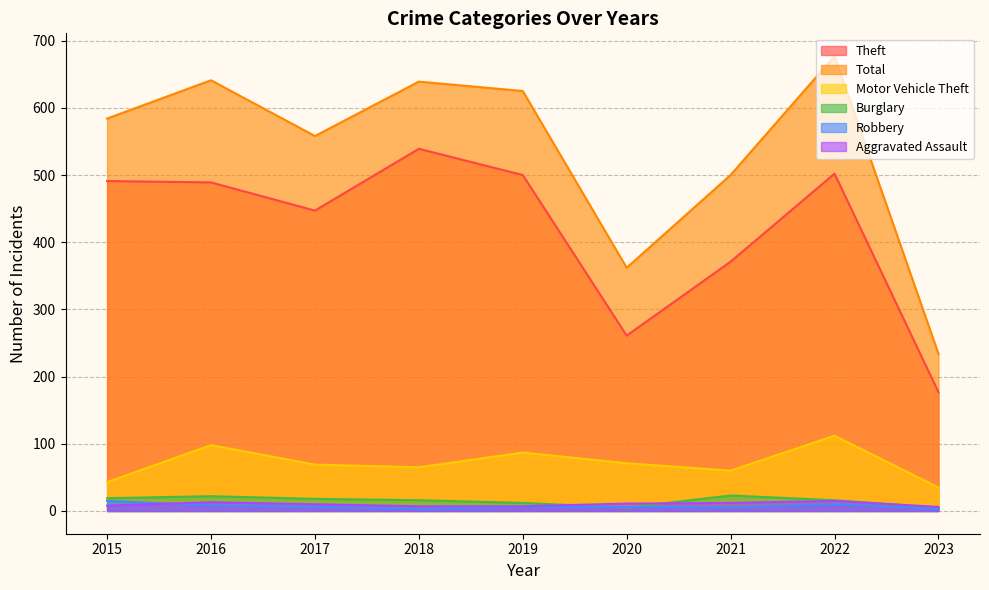

What are all the series names shown in the legend?

Theft, Total, Motor Vehicle Theft, Burglary, Robbery, Aggravated Assault